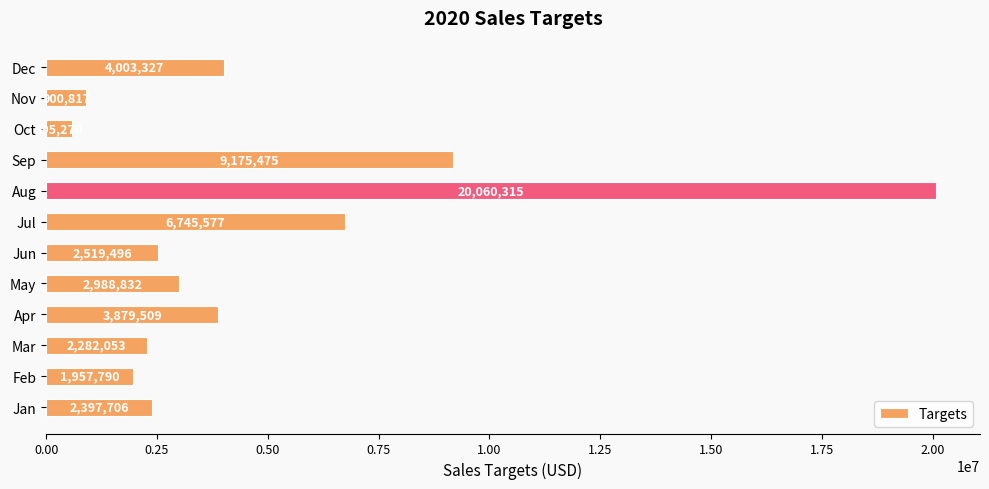

Are the bars horizontal?

Yes